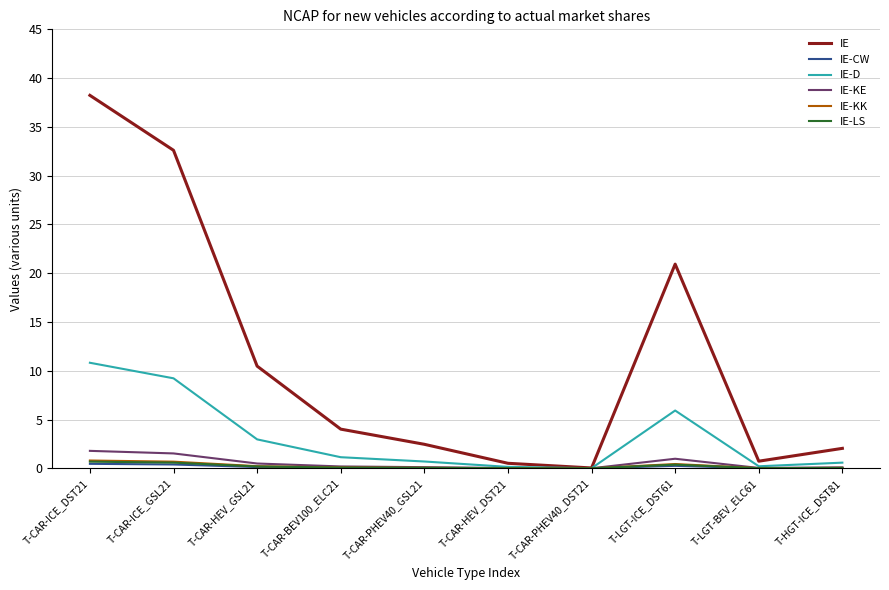

Is it true that IE-KK equals 0.0 at T-HGT-ICE_DST81?

True